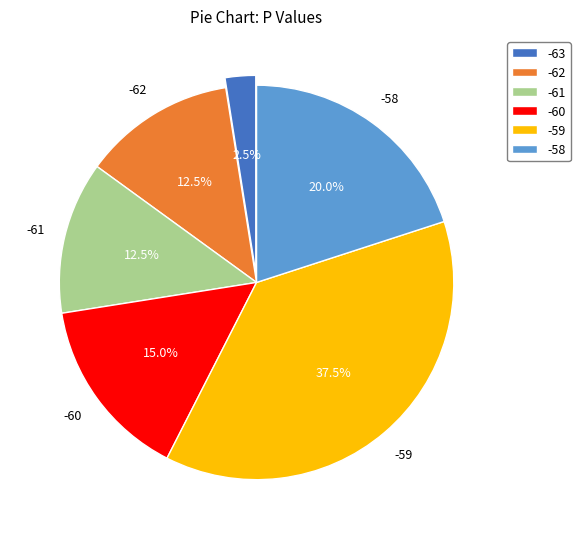

Is -62 the majority of the pie?

No